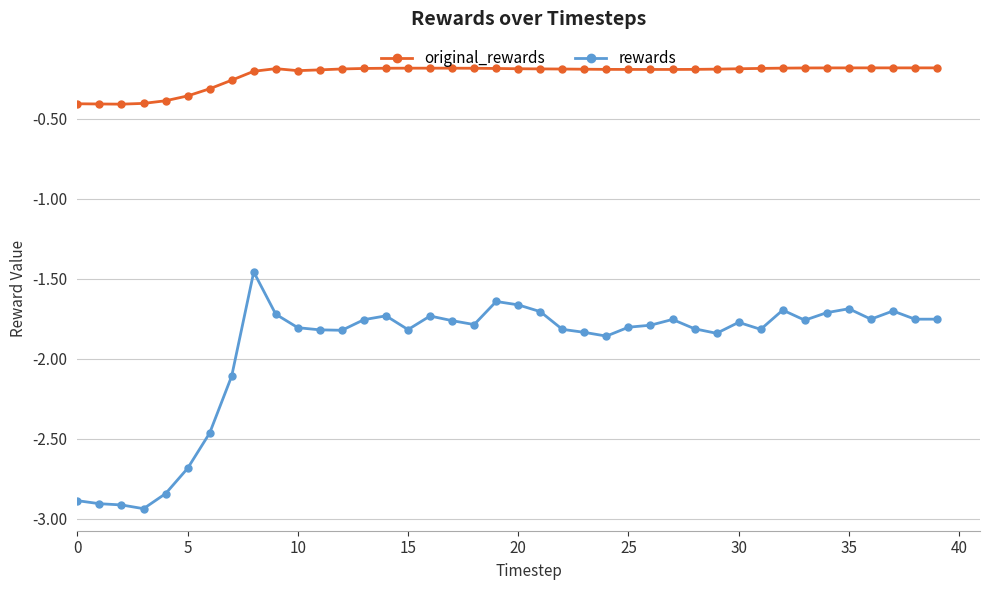

Which series has the widest spread of values?

rewards